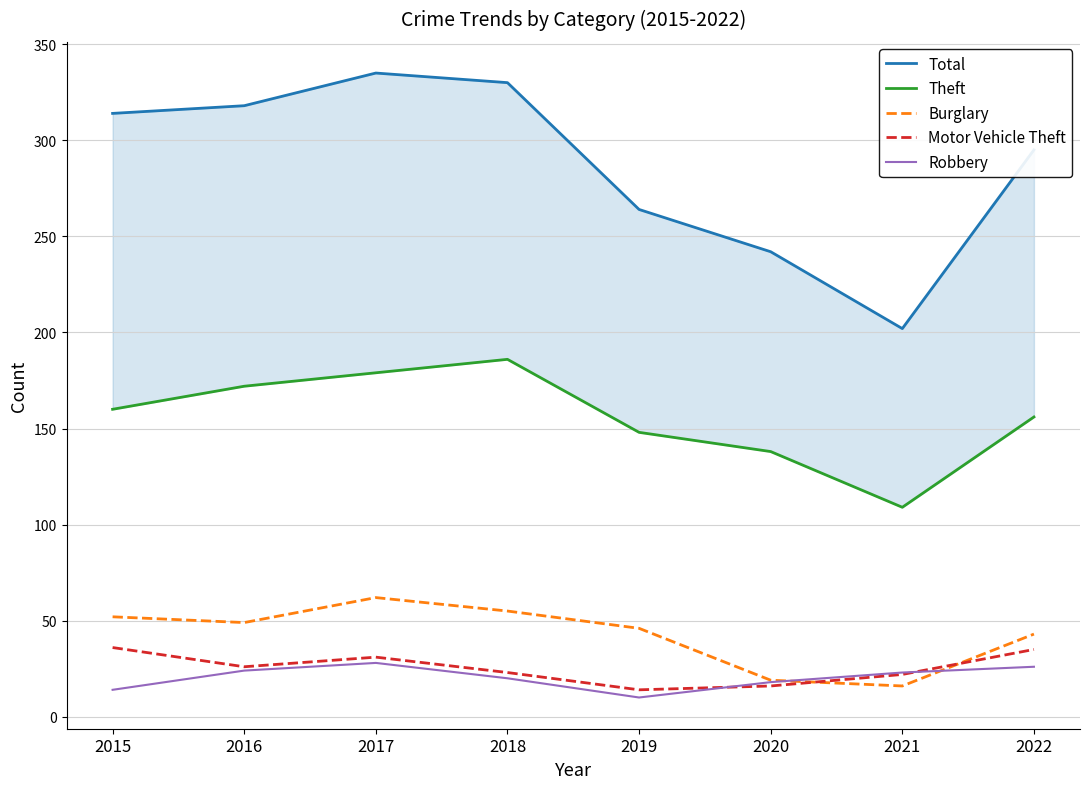

What is the value of the Motor Vehicle Theft point at the 3rd from the left?

31